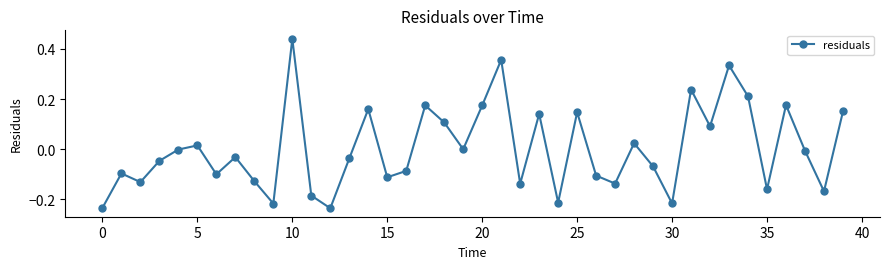

How many points are lower than both their immediate neighbors (excluding endpoints)?

13